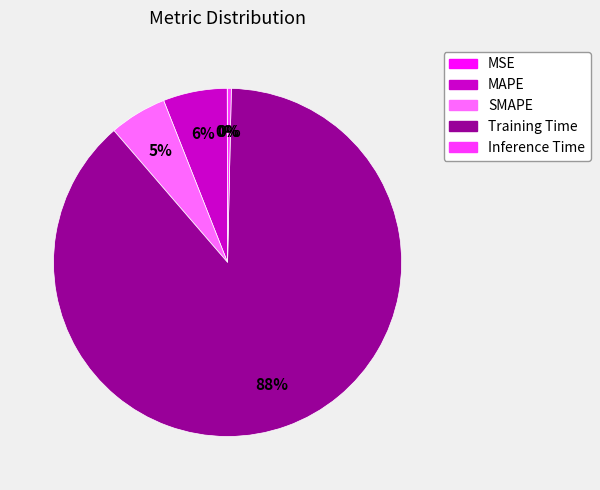

Between Training Time and SMAPE, which is larger?

Training Time